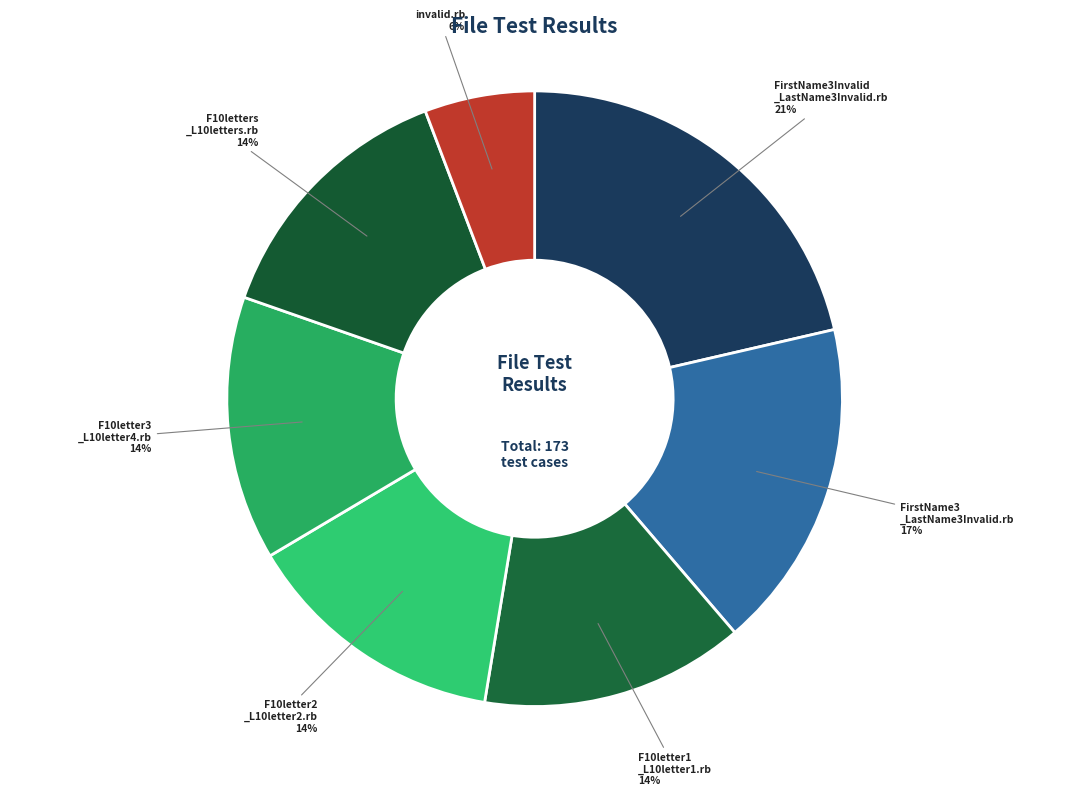

Which slice is the smallest?

invalid.rb